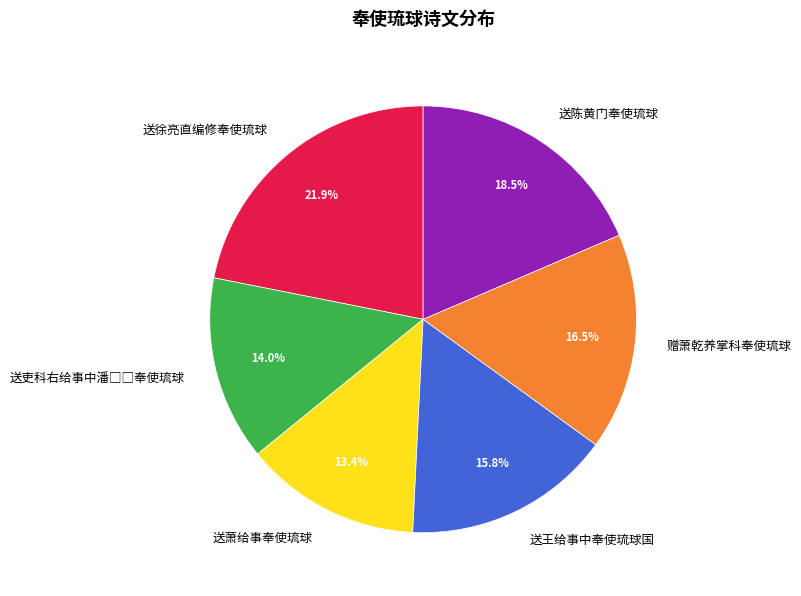

Does any single category account for the majority?

No